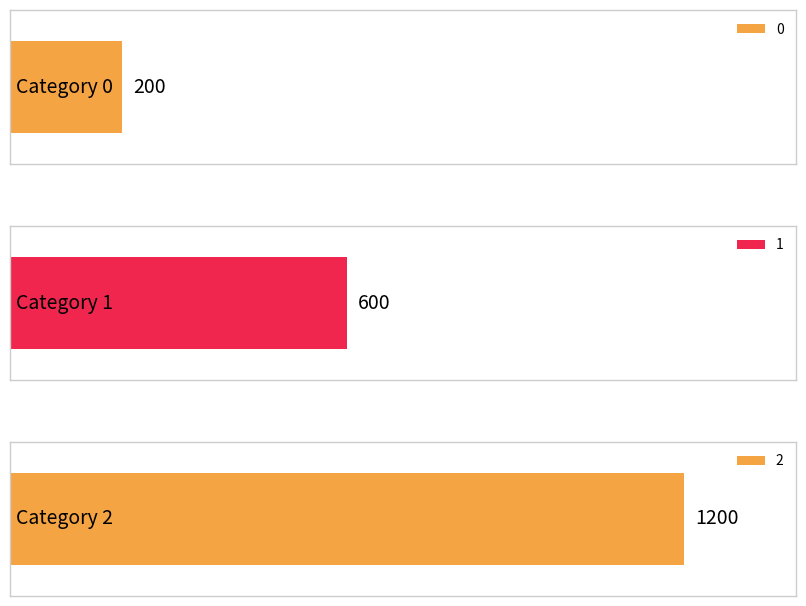

List the labels in order of value, smallest first.

0, 1, 2